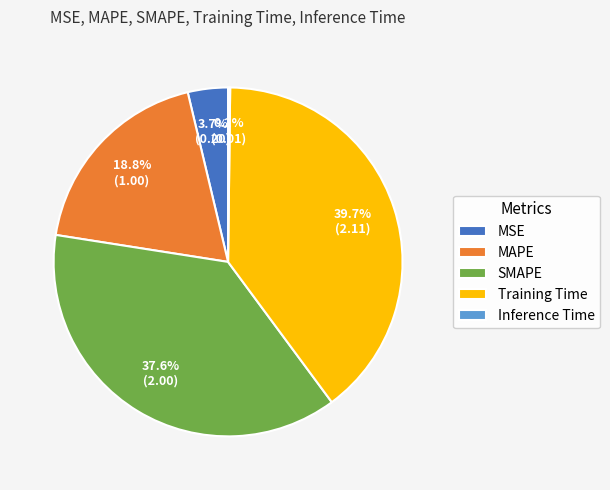

Combined, what portion of the pie is SMAPE and MAPE?

56.4%